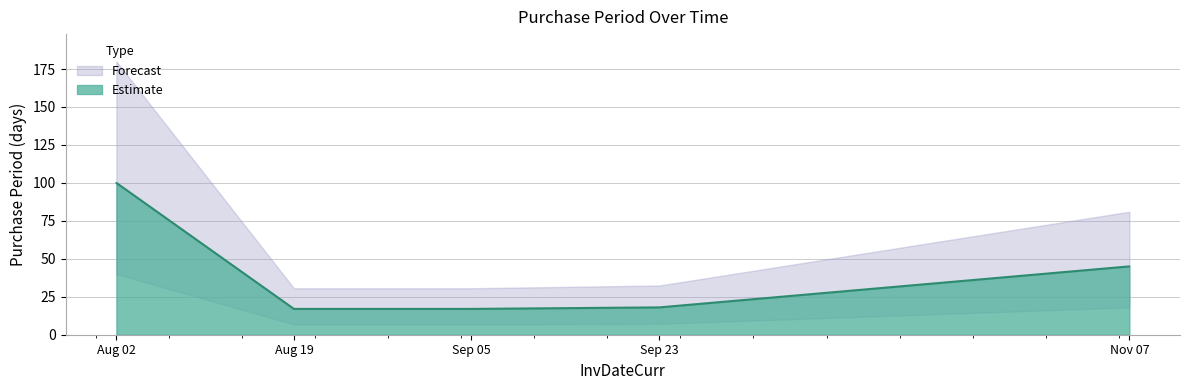

The value of Estimate at Nov 07 is 45. True or false?

True